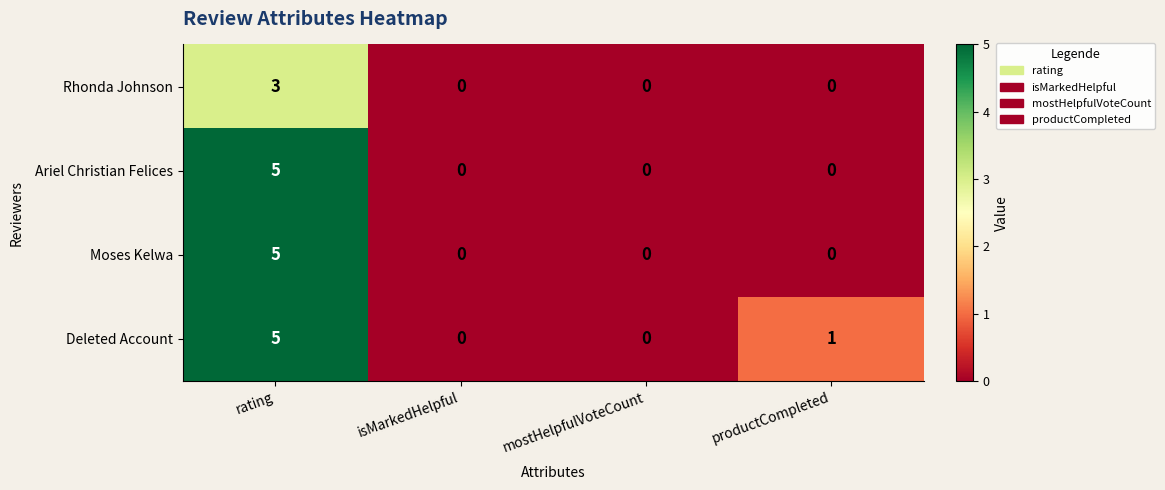

What is the spread (max minus min) of values at productCompleted?

1